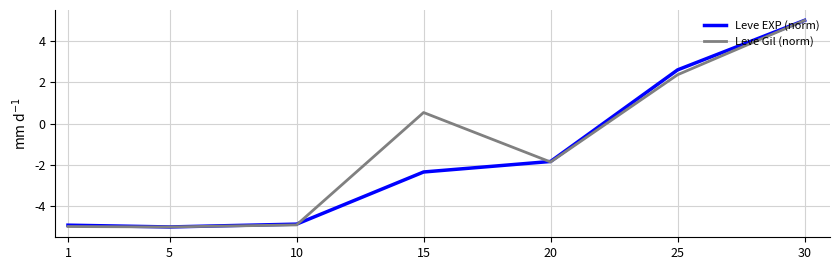

At which label does Leve EXP (norm) first exceed -2?

20